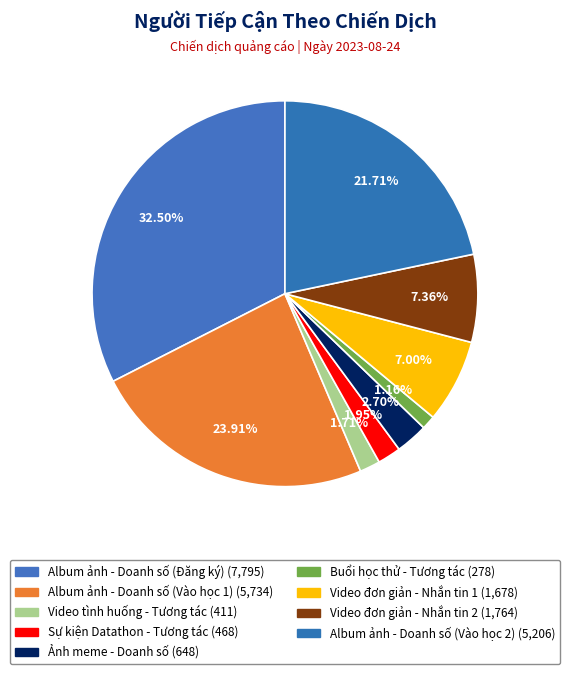

To the nearest percent, what percentage of the pie is Album ảnh - Doanh số (Vào học 2)?

22%